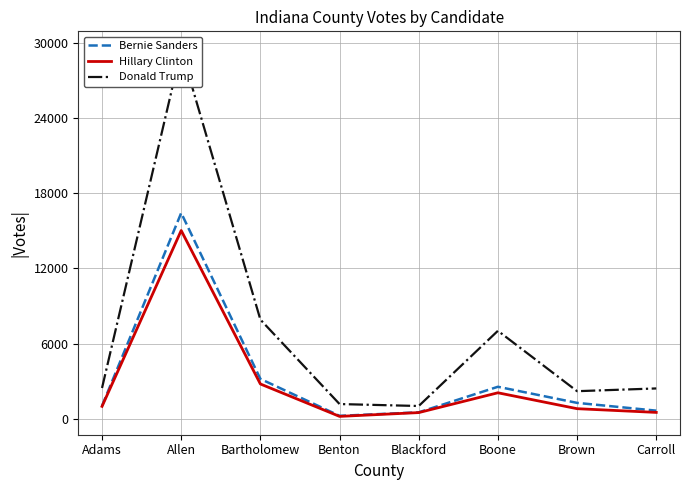

Is the value of Bernie Sanders at Benton greater than the value of Donald Trump at Brown?

No